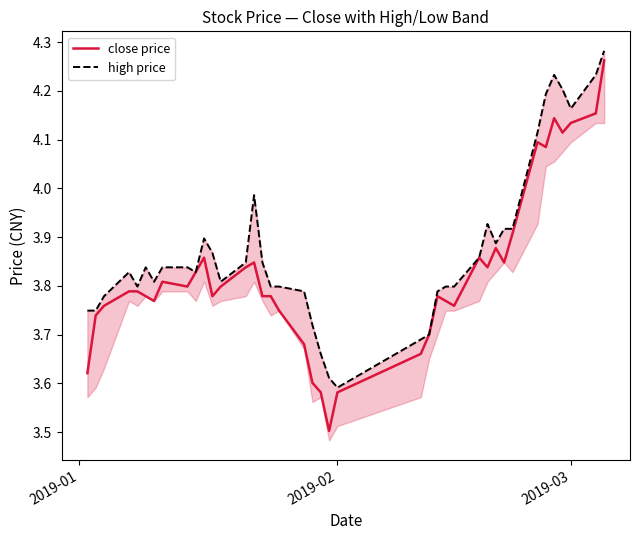

In close price, how many points are lower than both neighbors (excluding endpoints)?

9